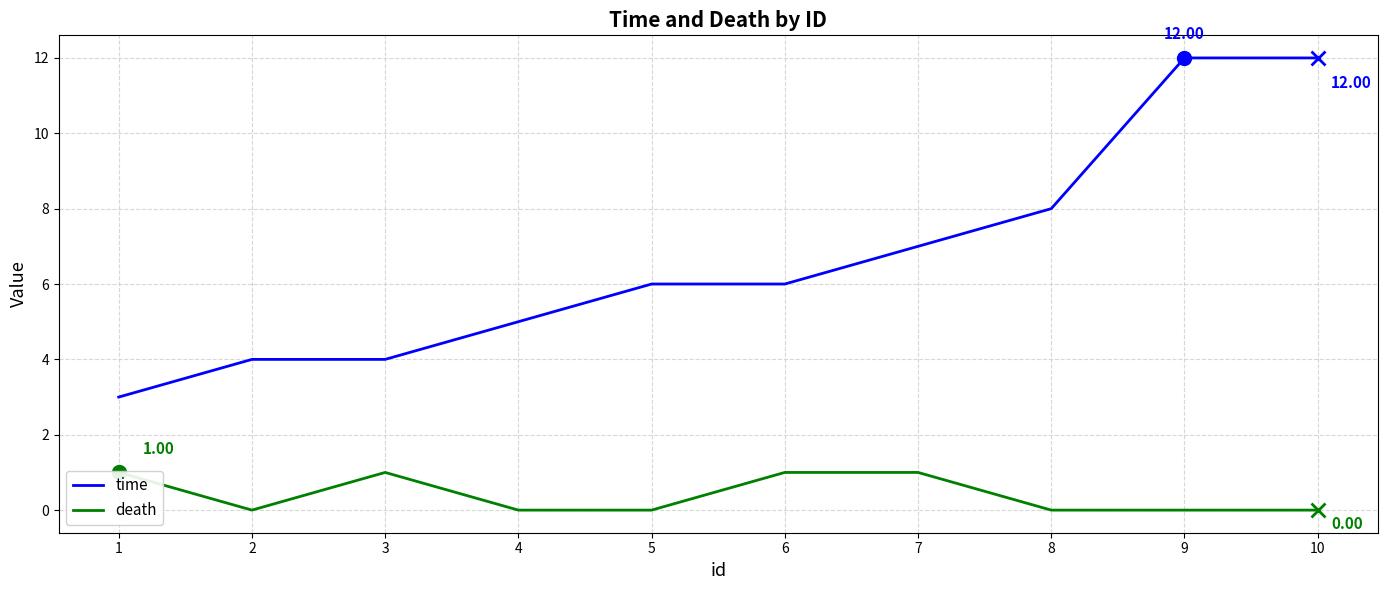

At which category is the sum across all series the highest?

9